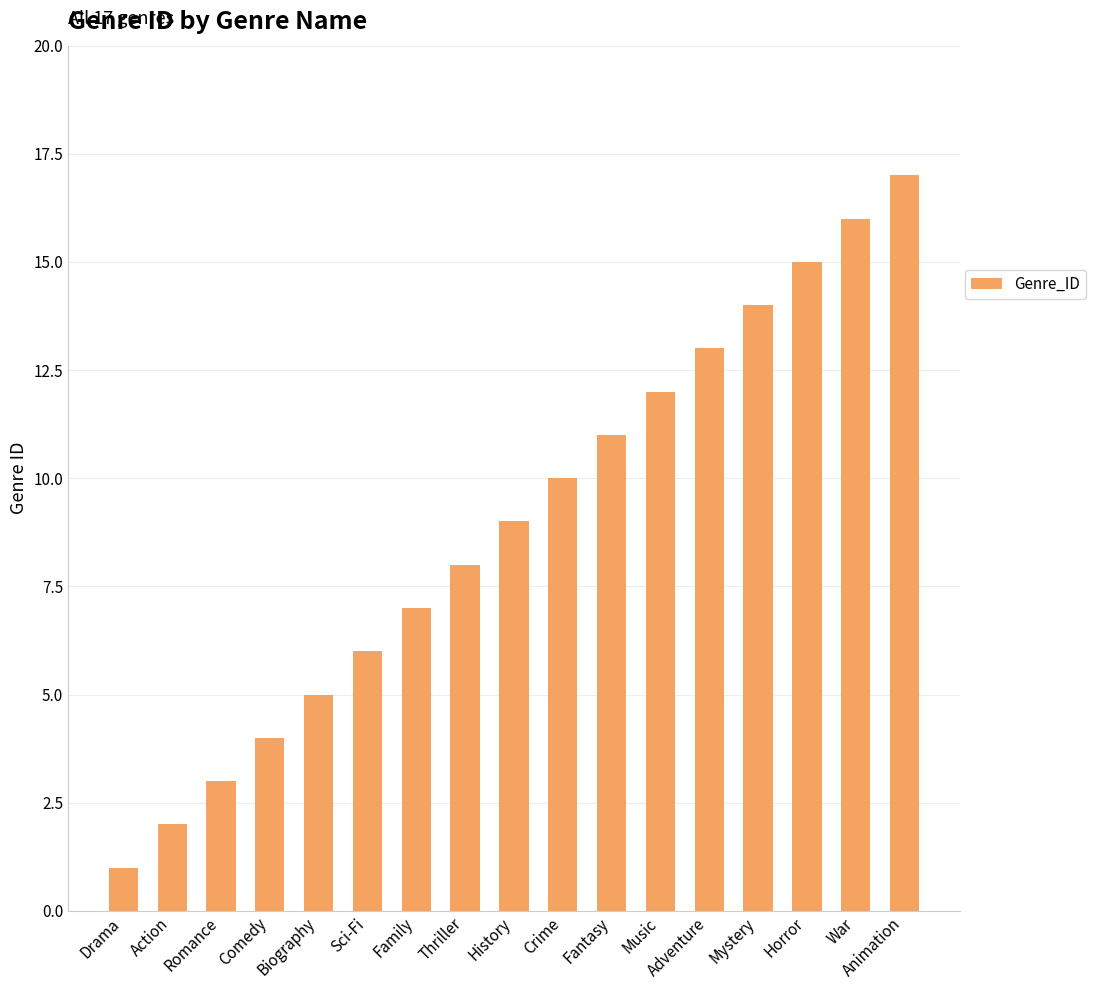

The value at Romance is 3. True or false?

True